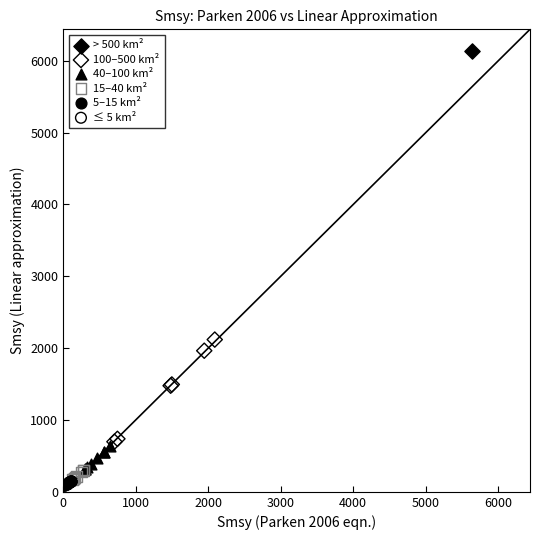

What are all the series names shown in the legend?

> 500 km², 100–500 km², 40–100 km², 15–40 km², 5–15 km², ≤ 5 km²